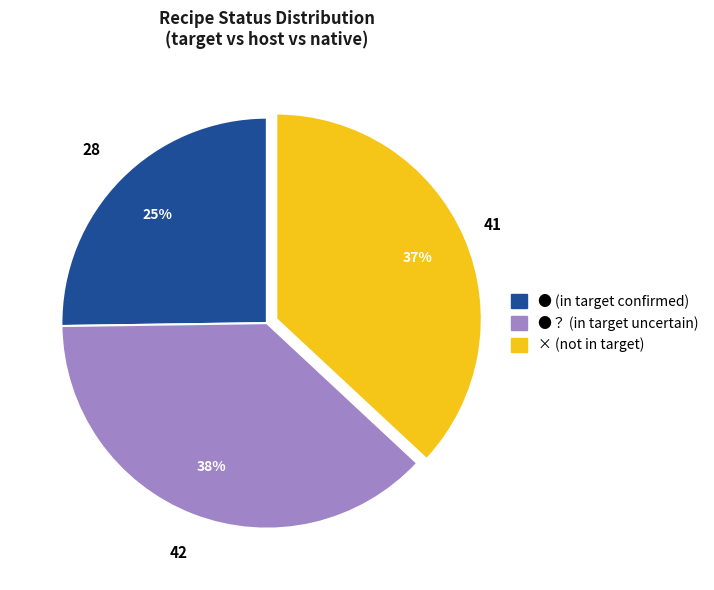

Count the number of slices in the pie.

3